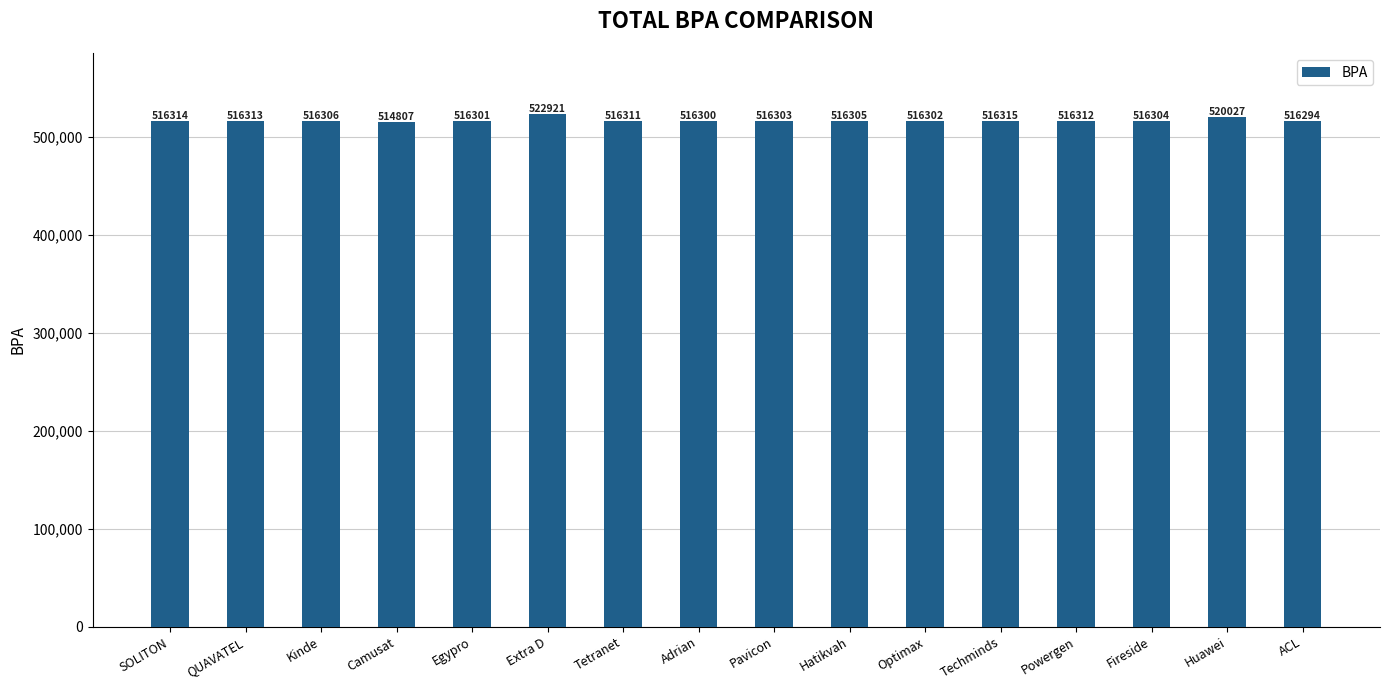

Rank the categories by value from highest to lowest.

Extra D, Huawei, Techminds, SOLITON, QUAVATEL, Powergen, Tetranet, Kinde, Hatikvah, Fireside, Pavicon, Optimax, Egypro, Adrian, ACL, Camusat